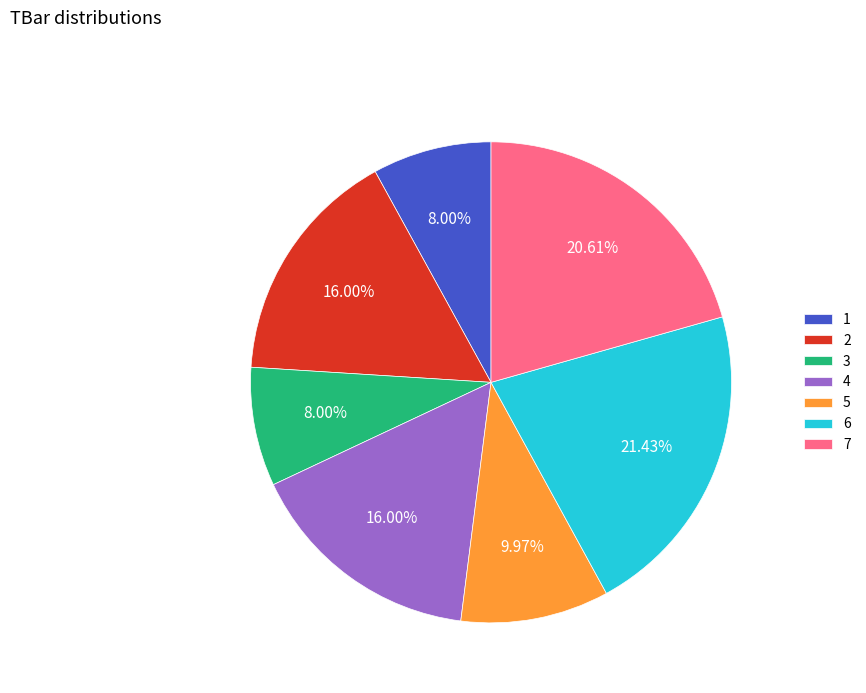

Which slice is the largest?

6